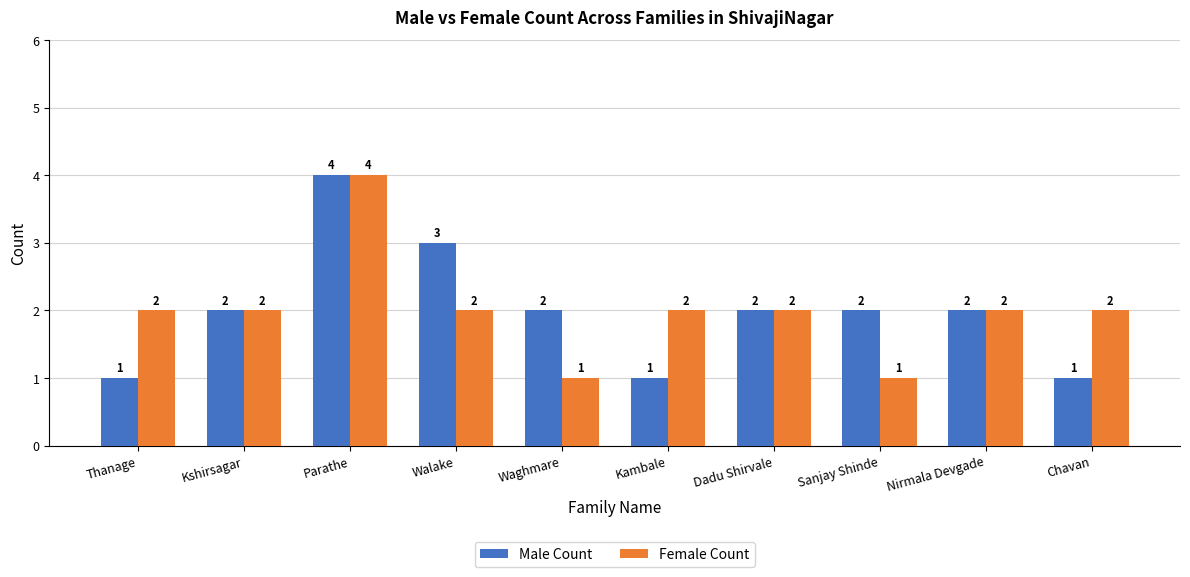

What is the value of the Female Count bar at the 5th from the left?

1